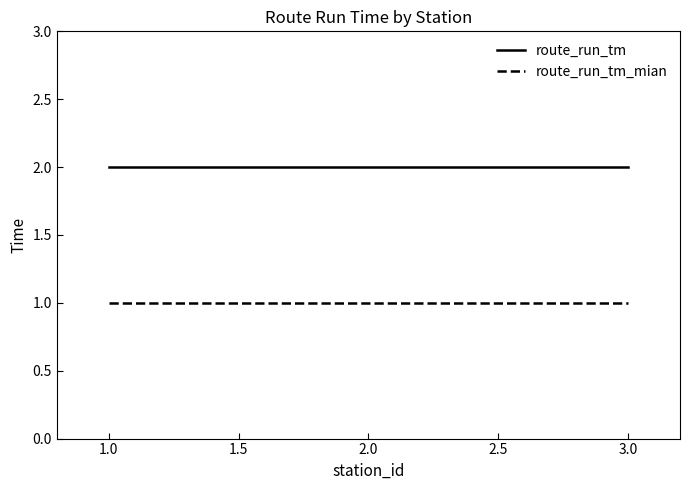

The value of route_run_tm at 1.0 is 2. True or false?

True